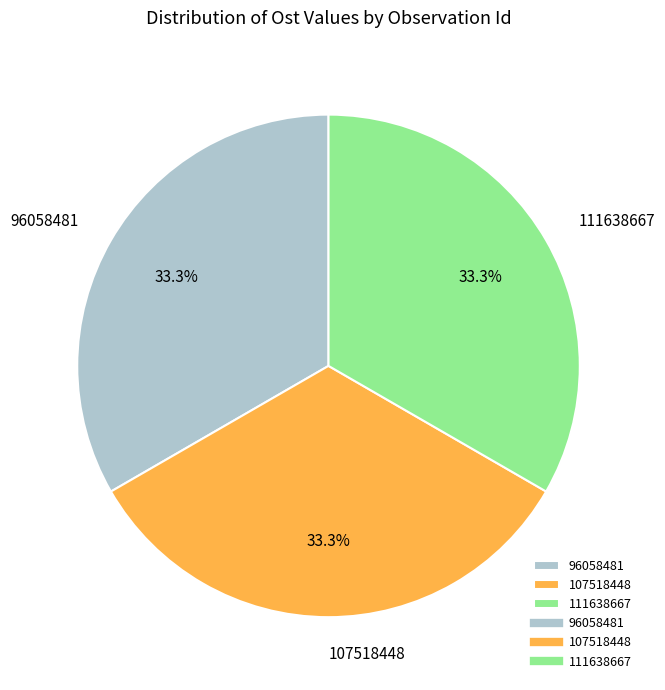

What is the total percentage of 96058481 and 107518448?

66.7%